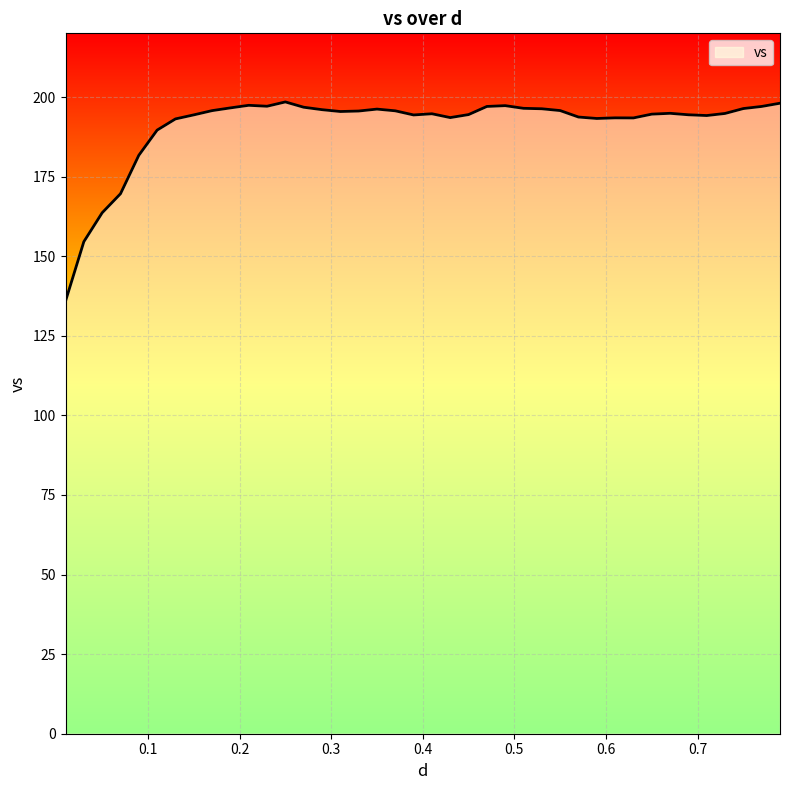

What is the average value?

191.0